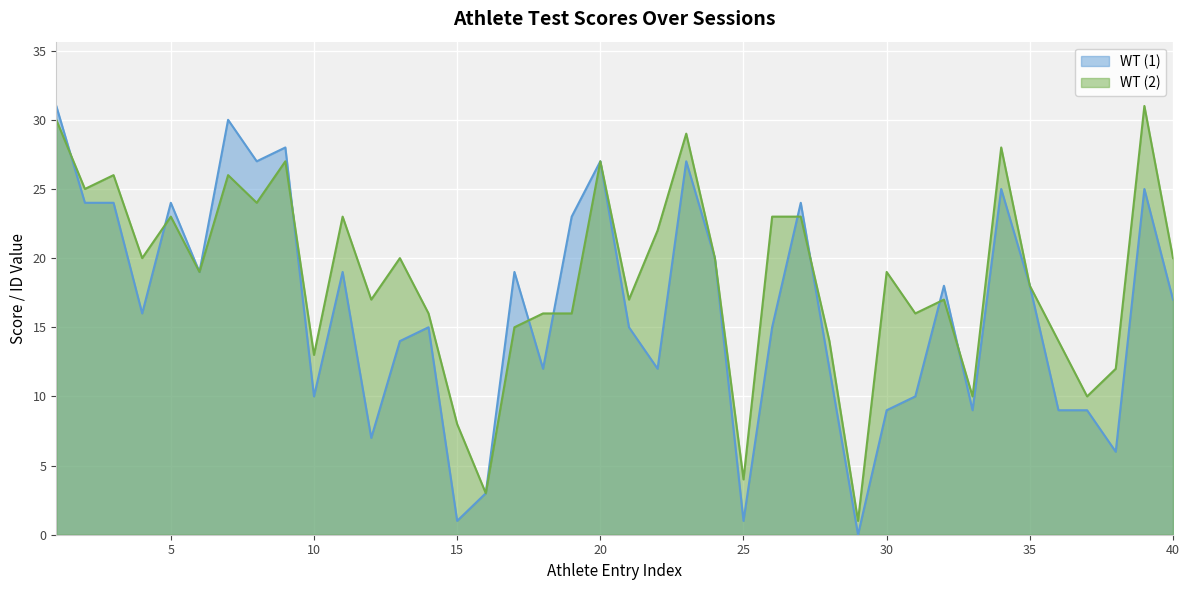

After their last crossing, which series has the higher values: WT (2) or WT (1)?

WT (2)